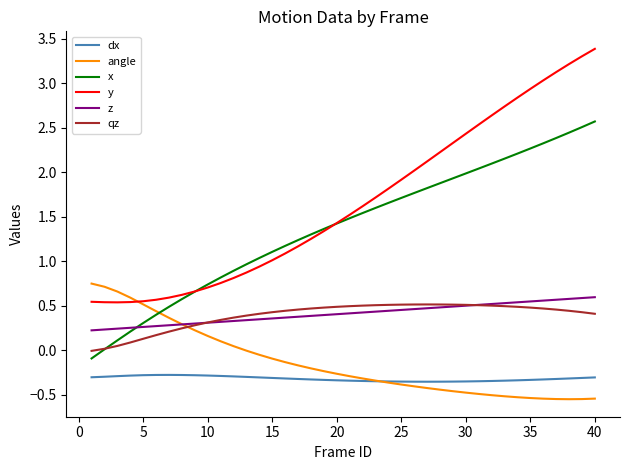

Which series has the largest range (max minus min)?

y